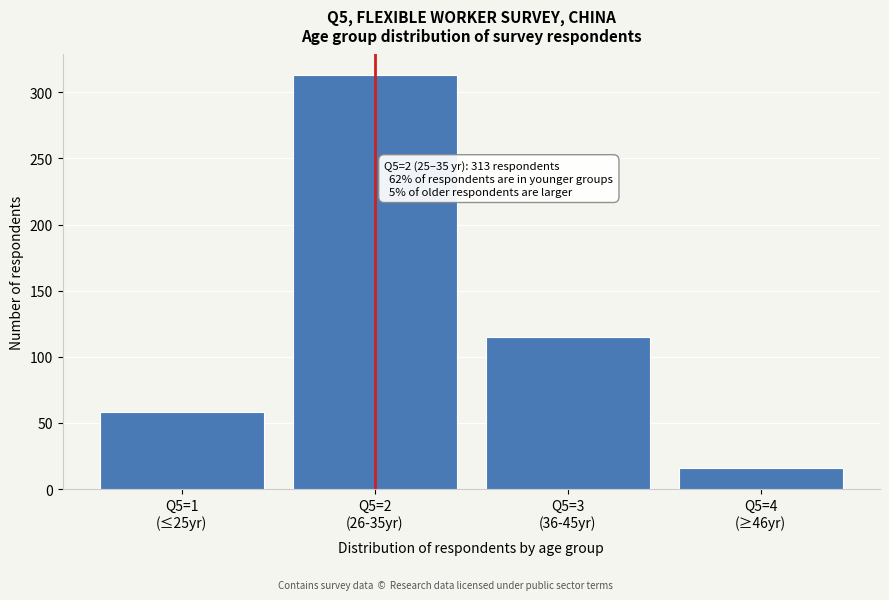

Reading right to left, list all the values displayed in this chart.

16	115	313	58